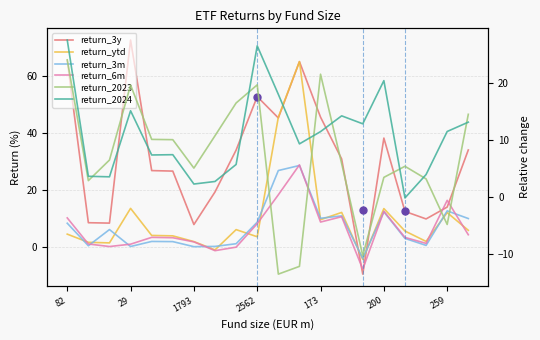

How many values in return_6m are above zero?

17